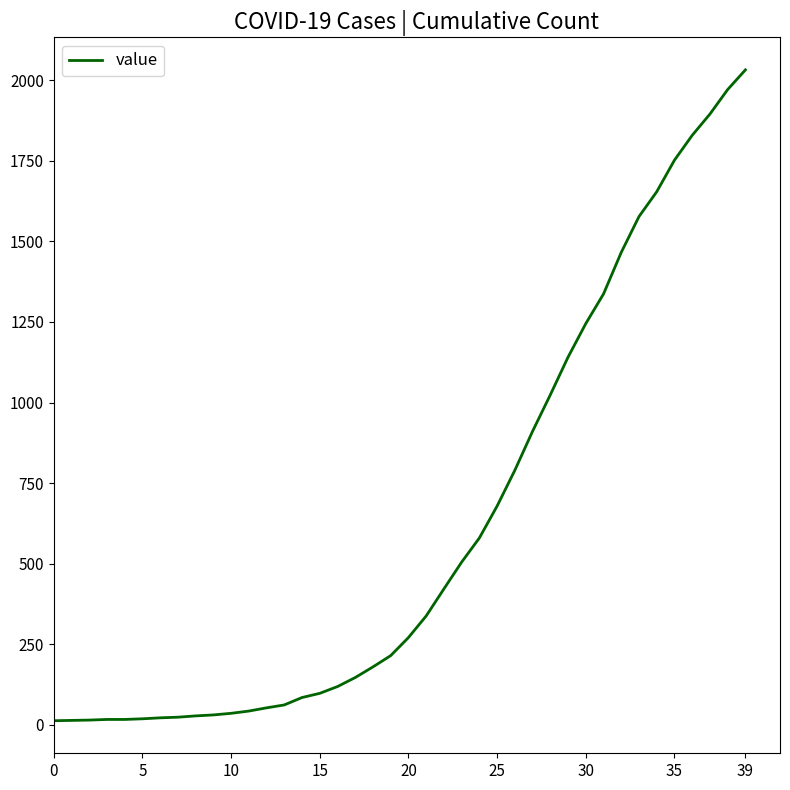

What is the greatest value displayed?

2032